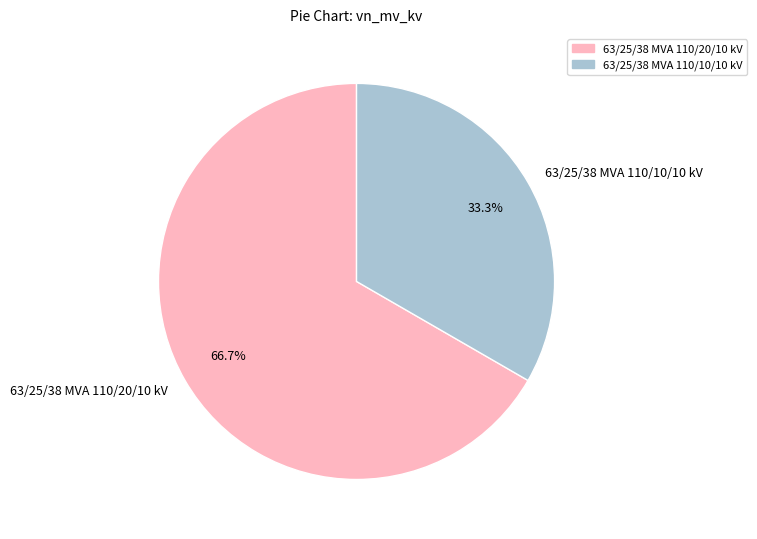

To the nearest percent, what is the combined percentage of 63/25/38 MVA 110/10/10 kV and 63/25/38 MVA 110/20/10 kV?

100%